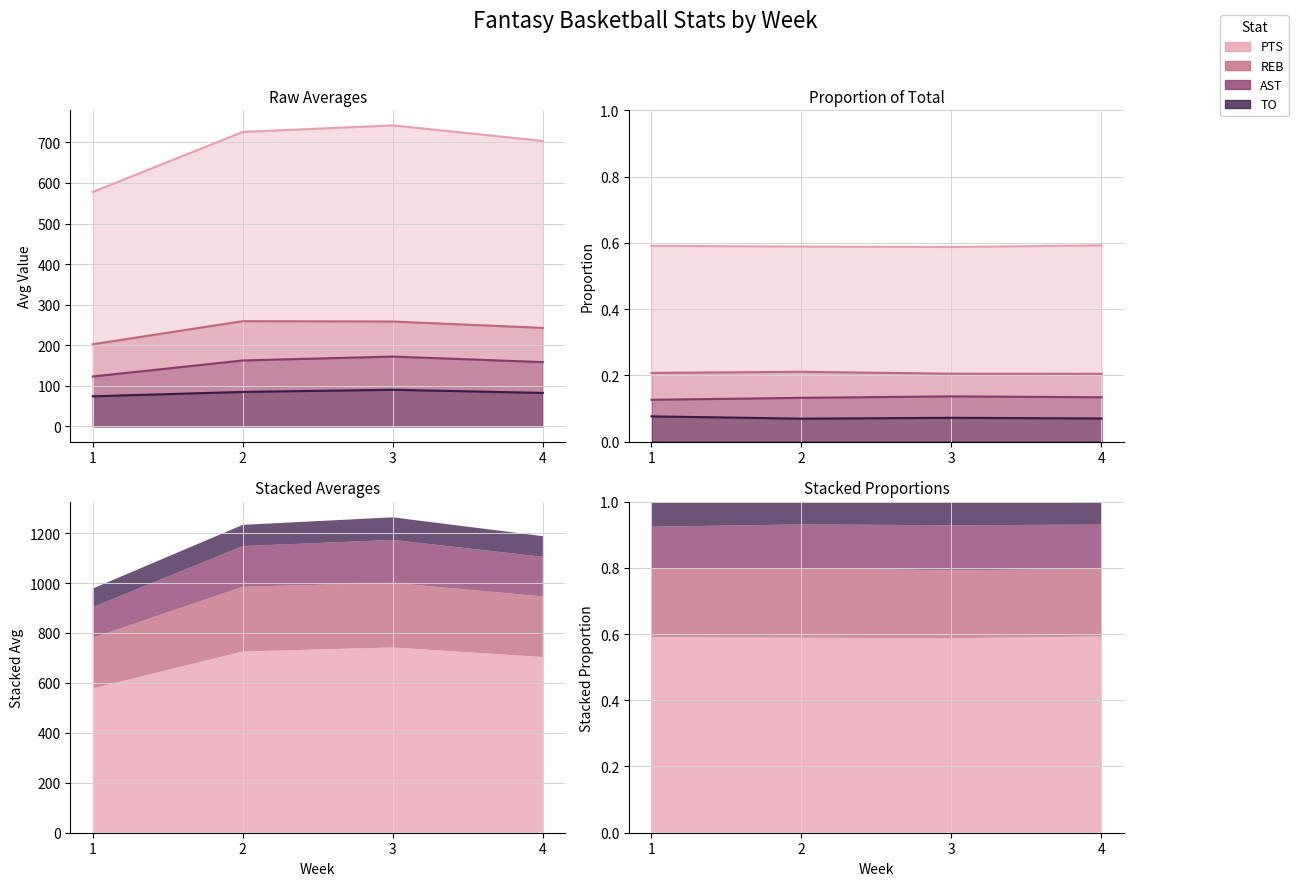

How many distinct data groups are displayed?

4